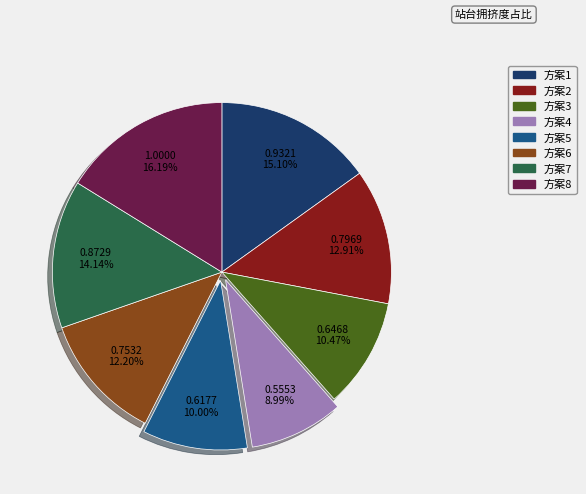

Count the number of slices in the pie.

8